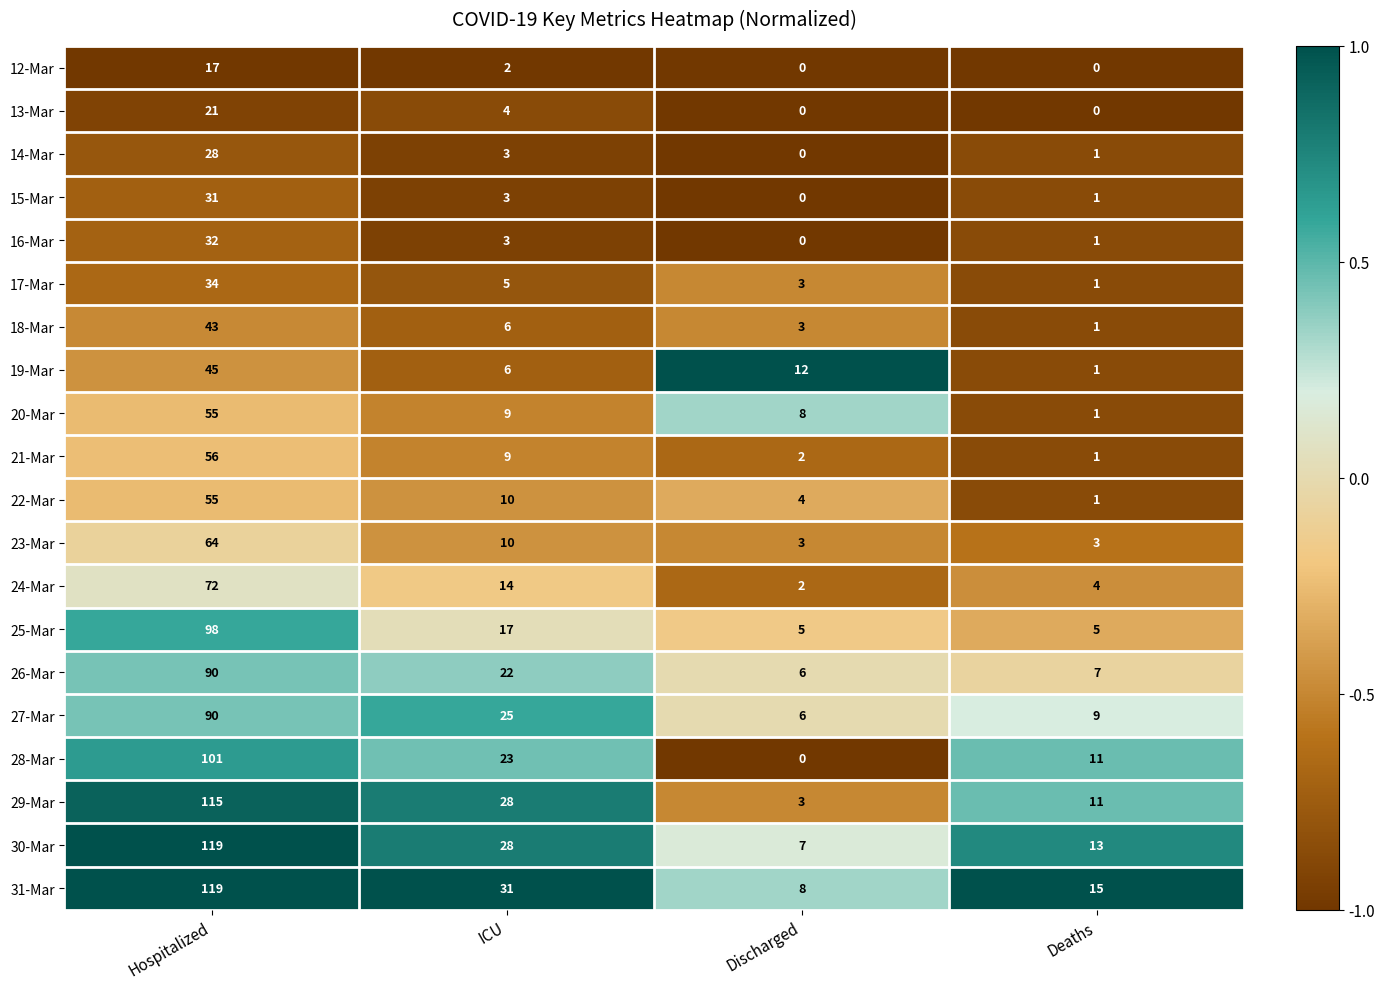

The value of 27-Mar at ICU is 14. True or false?

False